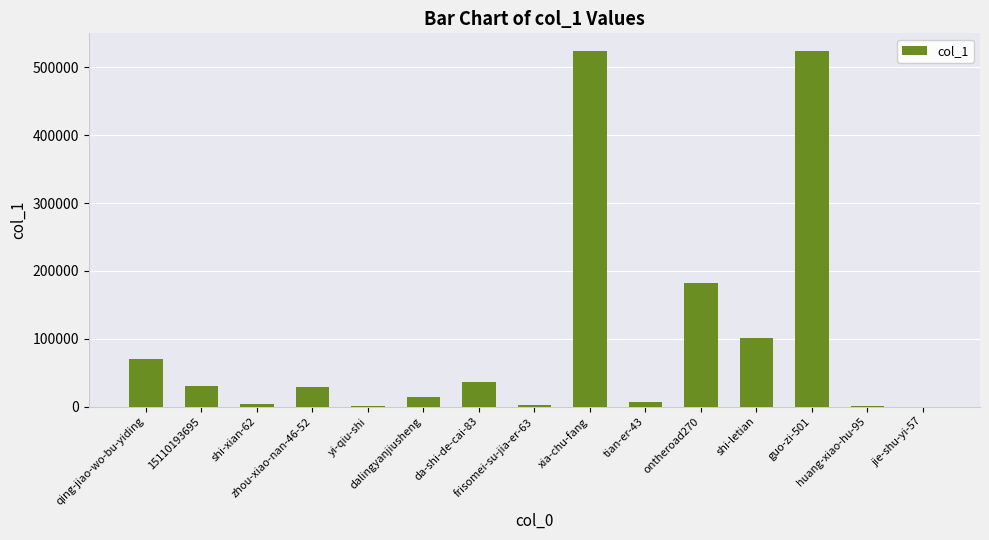

What is the maximum value shown in the chart?

523979